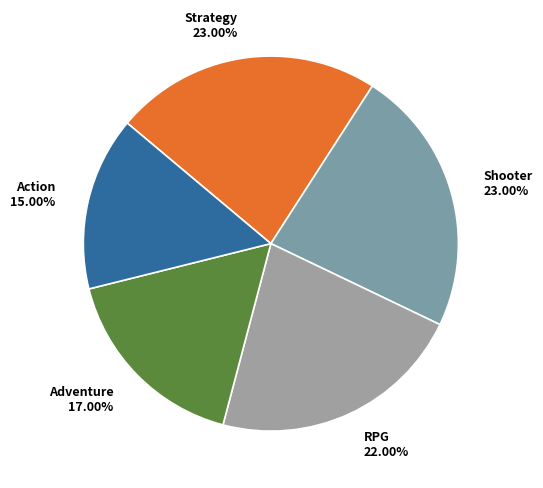

To the nearest percent, what portion does Action represent?

15%